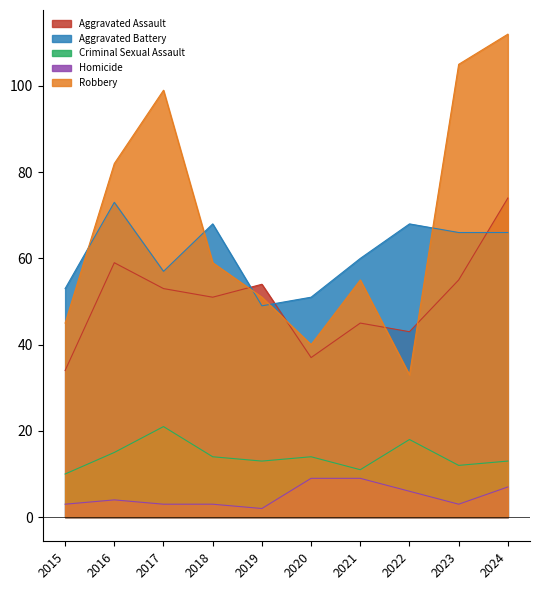

How many data points does each series have?

10